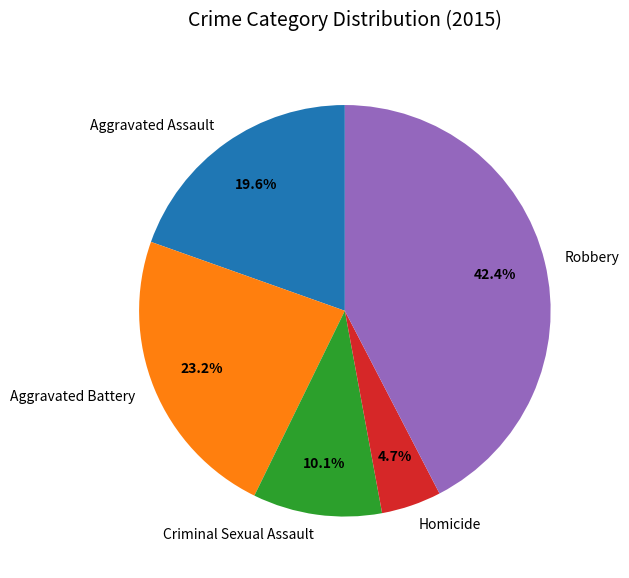

Is there any slice that represents more than half of the pie?

No